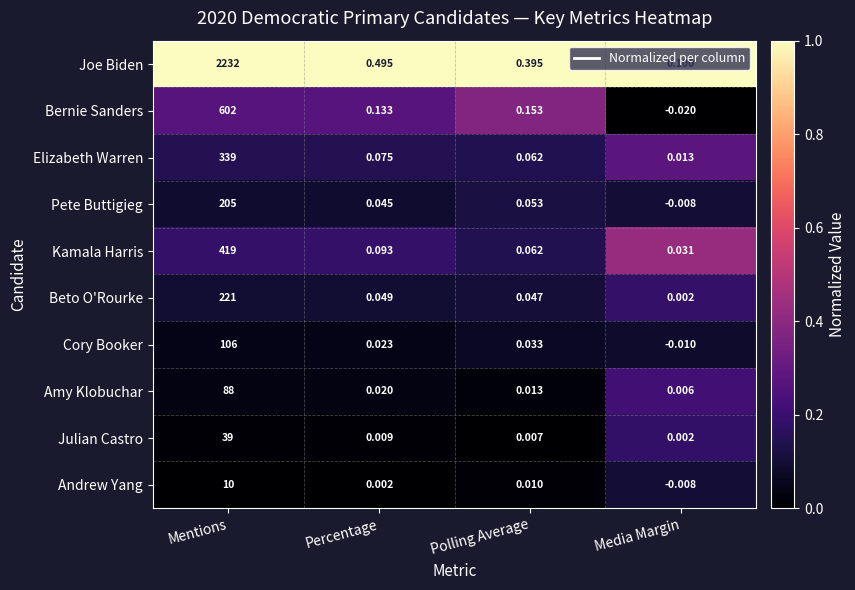

How many distinct data groups are displayed?

10